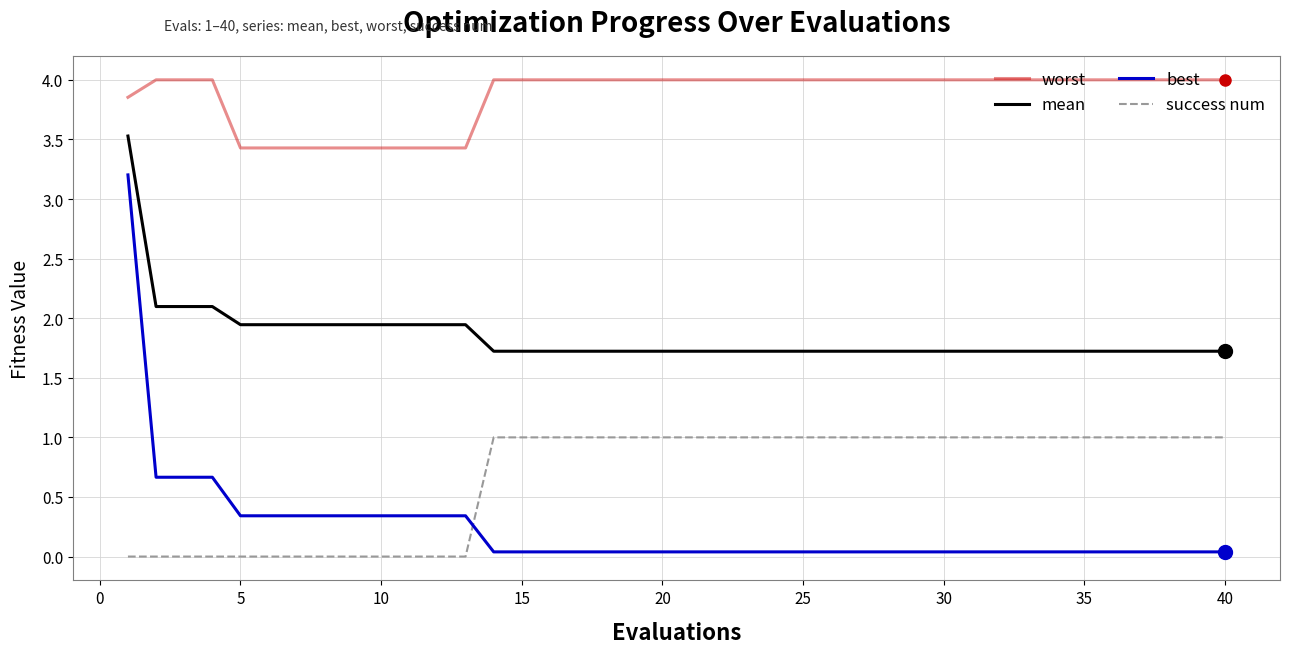

True or false: mean and best intersect in this chart.

False